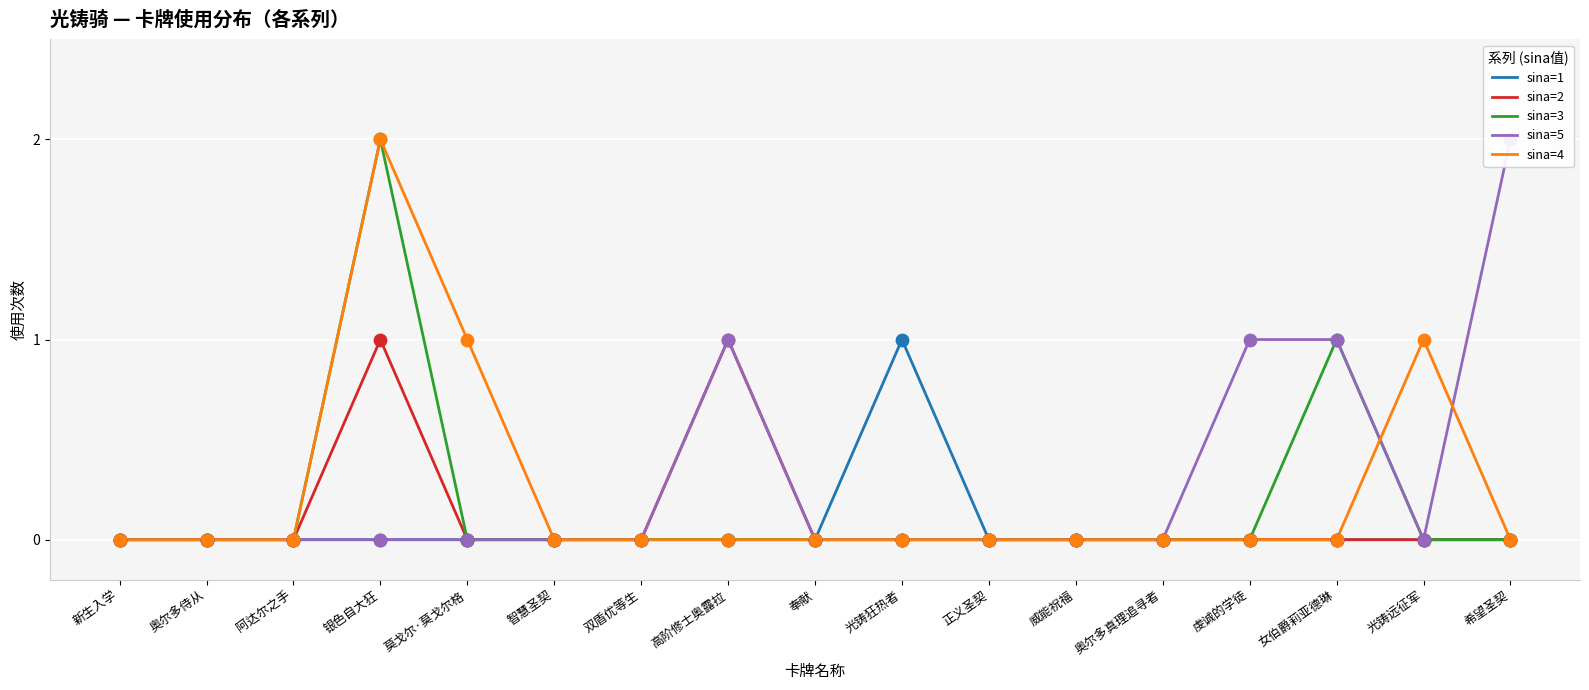

At how many categories does at least one series exceed 0?

8